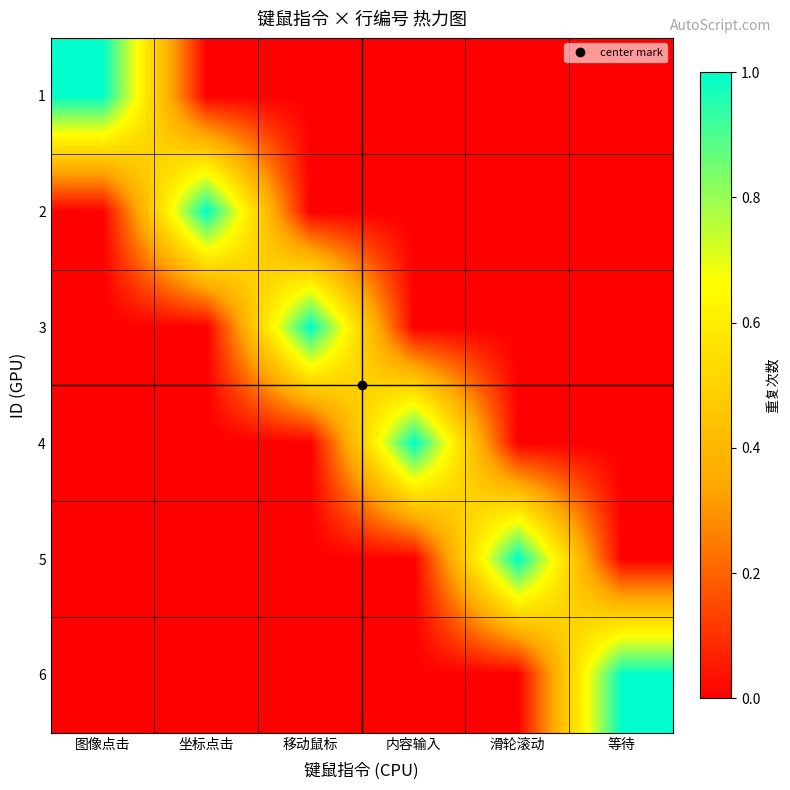

List the series in order of their peak value, highest first.

1, 2, 3, 4, 5, 6